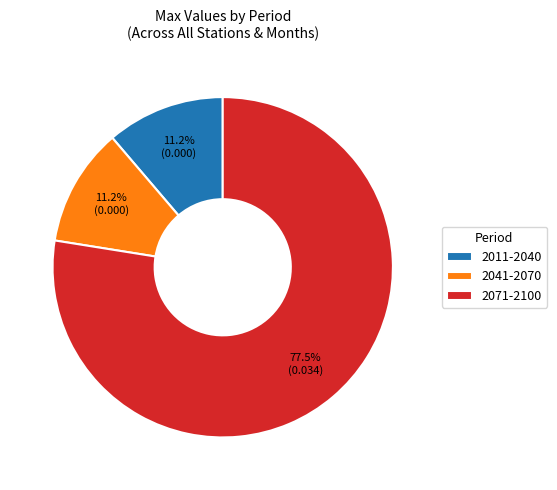

Count the number of slices in the pie.

3